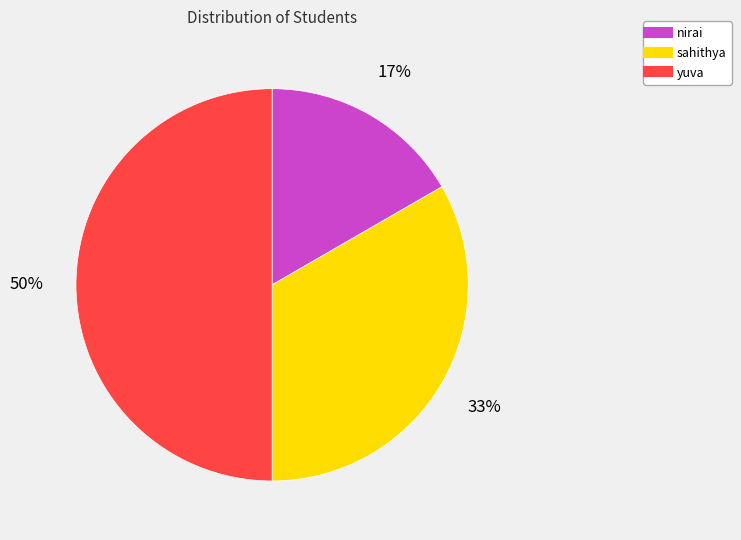

What is the smallest slice in the pie chart?

nirai